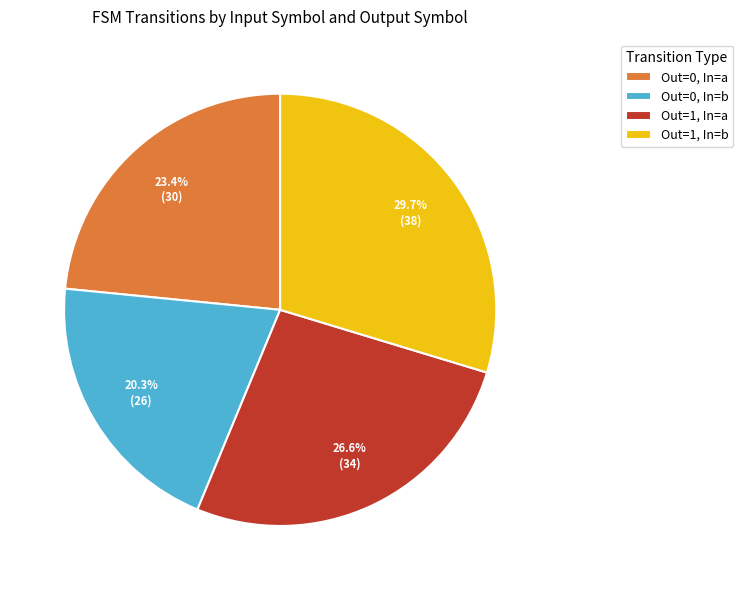

What is the ratio of the value at Out=0, In=b to the value at Out=0, In=a?

0.9